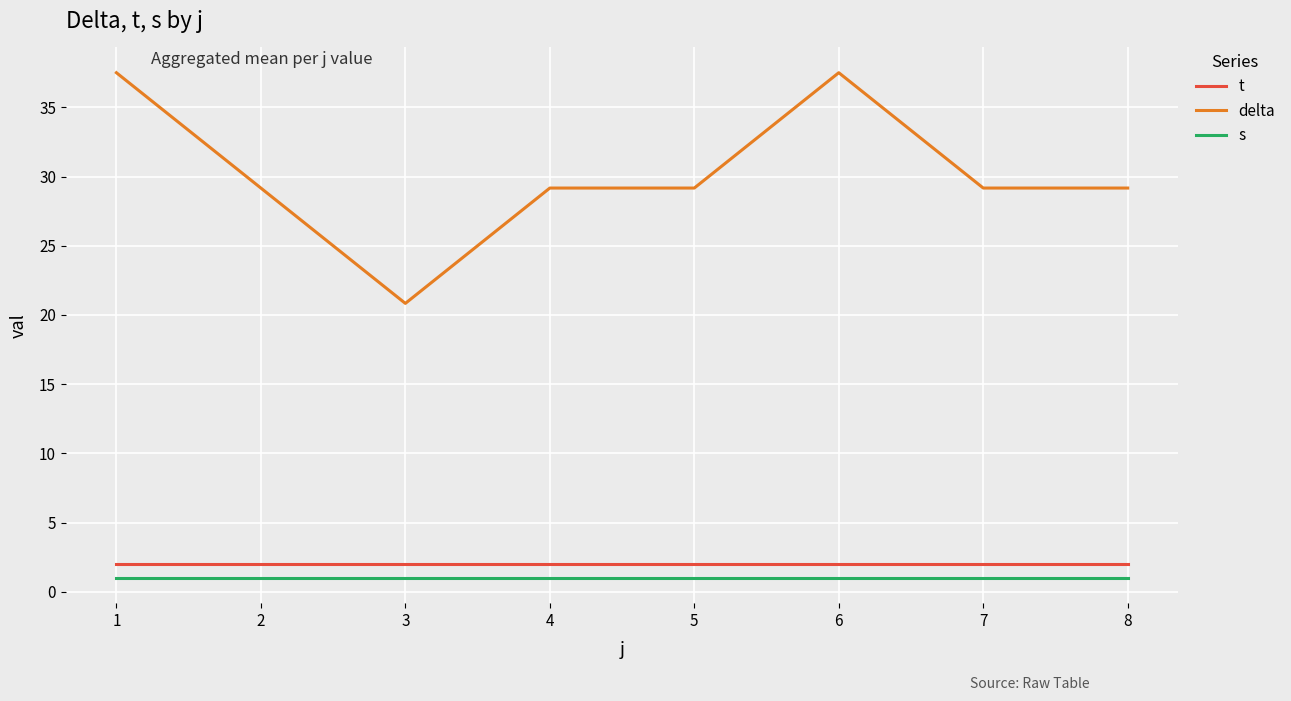

What is the difference between the maximum and minimum values in the delta series?

16.7